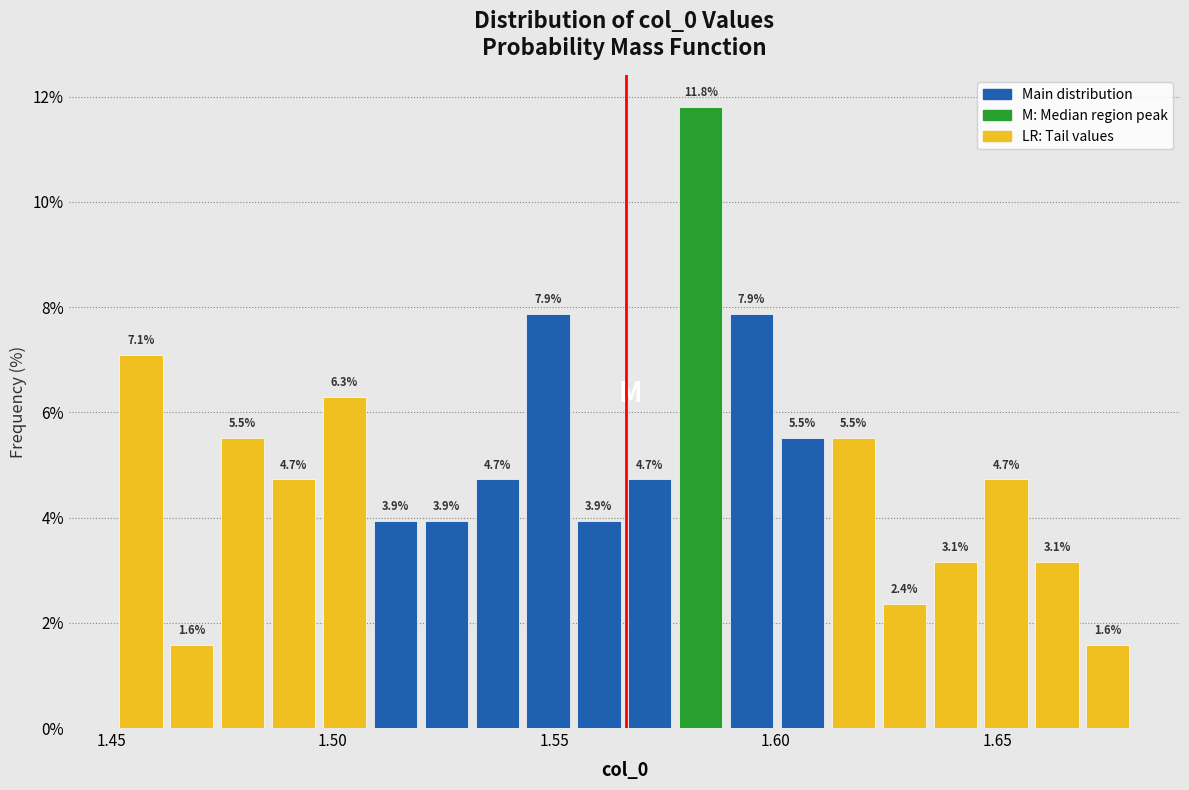

Around what value on the x-axis is the tallest bar? Give the approximate position of its centre, as read against the axis.

1.585